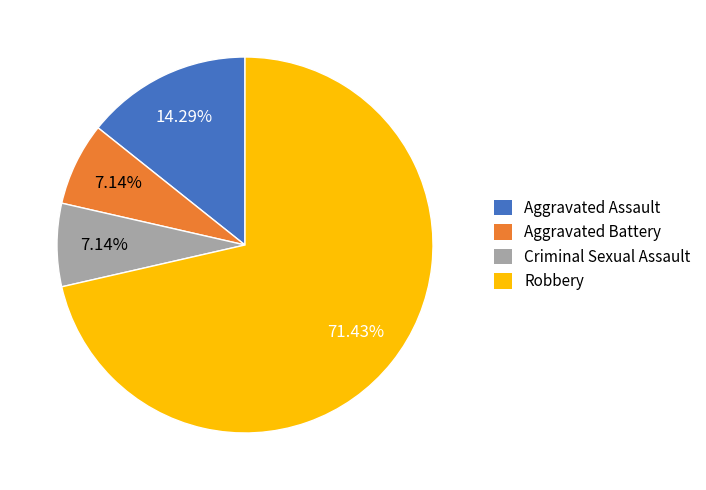

To the nearest percent, what is the difference between the Robbery and Criminal Sexual Assault slice percentages?

64%